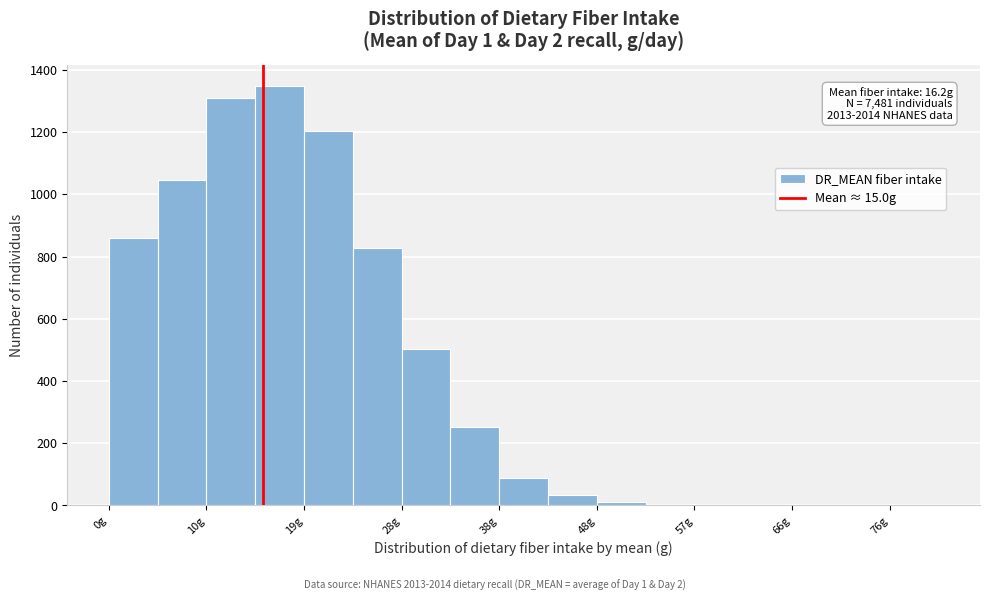

Over which range of the x-axis is the bar tallest?

14 to 19